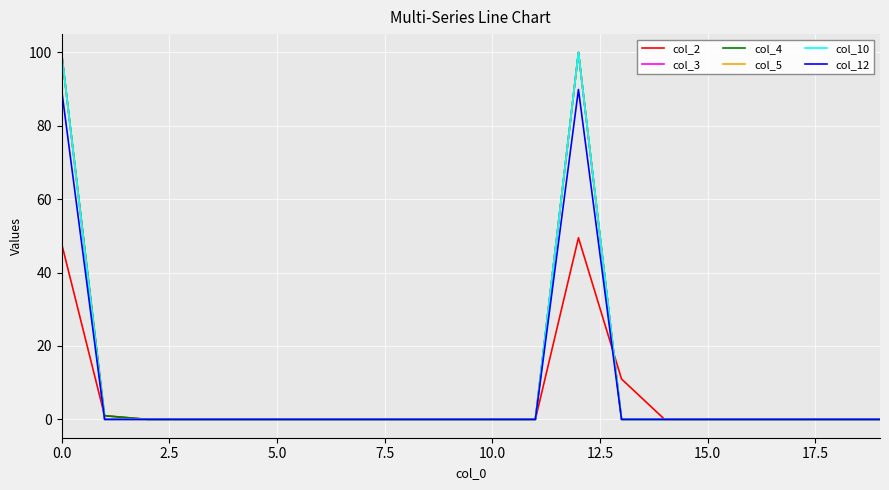

Does the chart display data point markers on the line(s)?

No